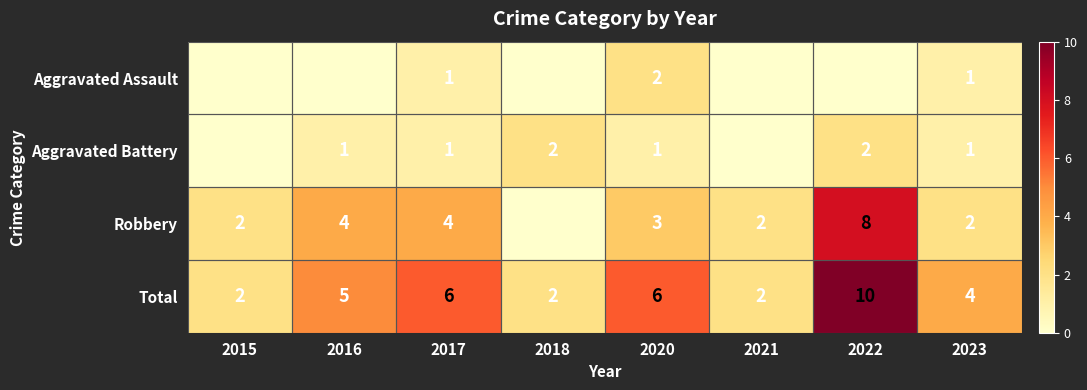

At 2020, list the series in order from largest to smallest.

Total, Robbery, Aggravated Assault, Aggravated Battery